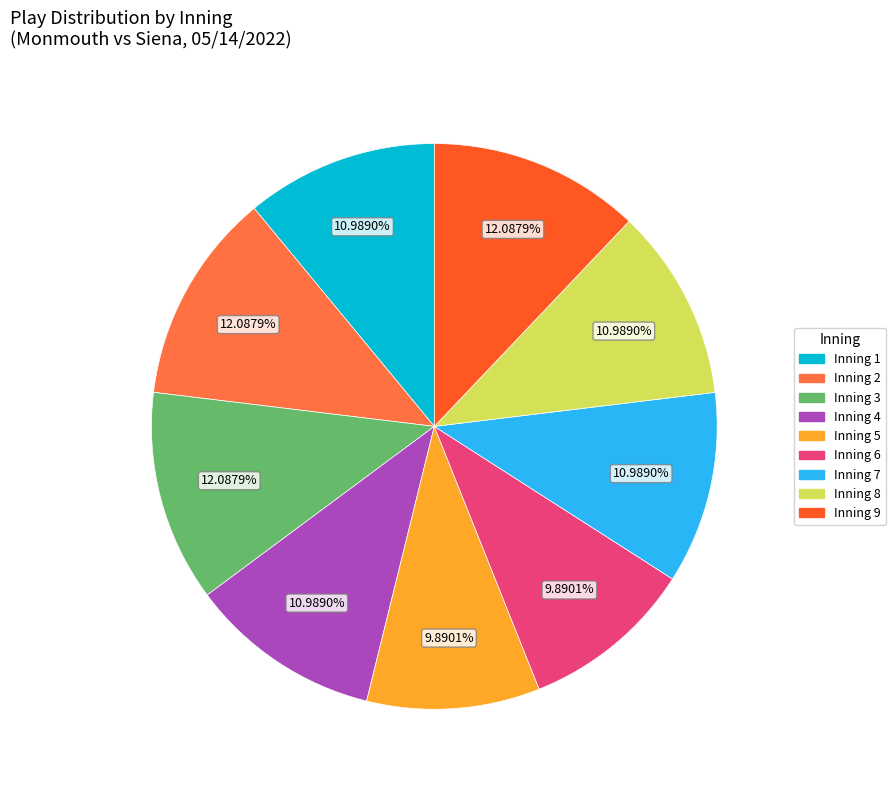

Is there a majority slice in this chart?

No